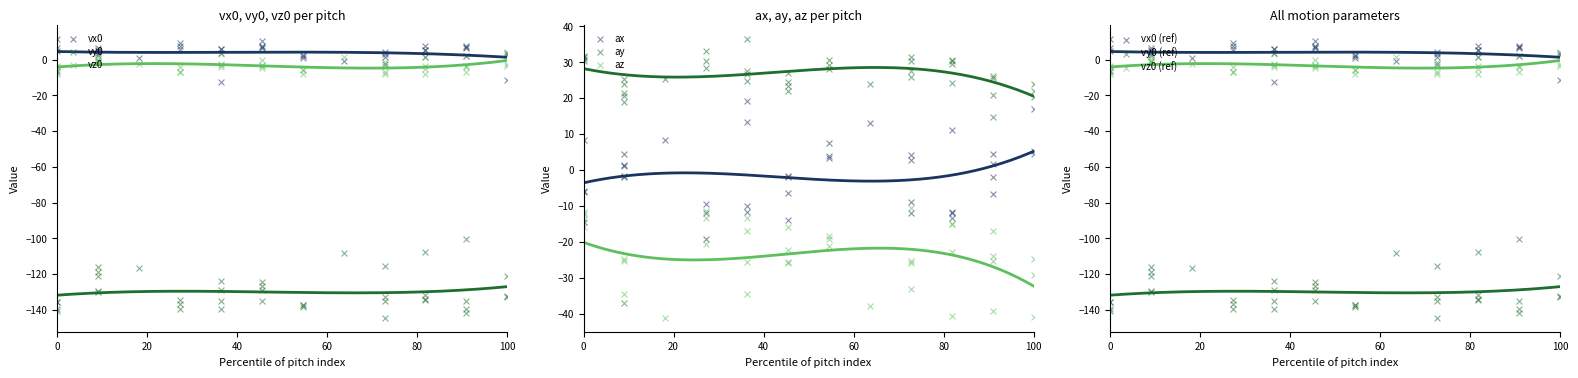

Which series reaches the maximum Y coordinate?

ay